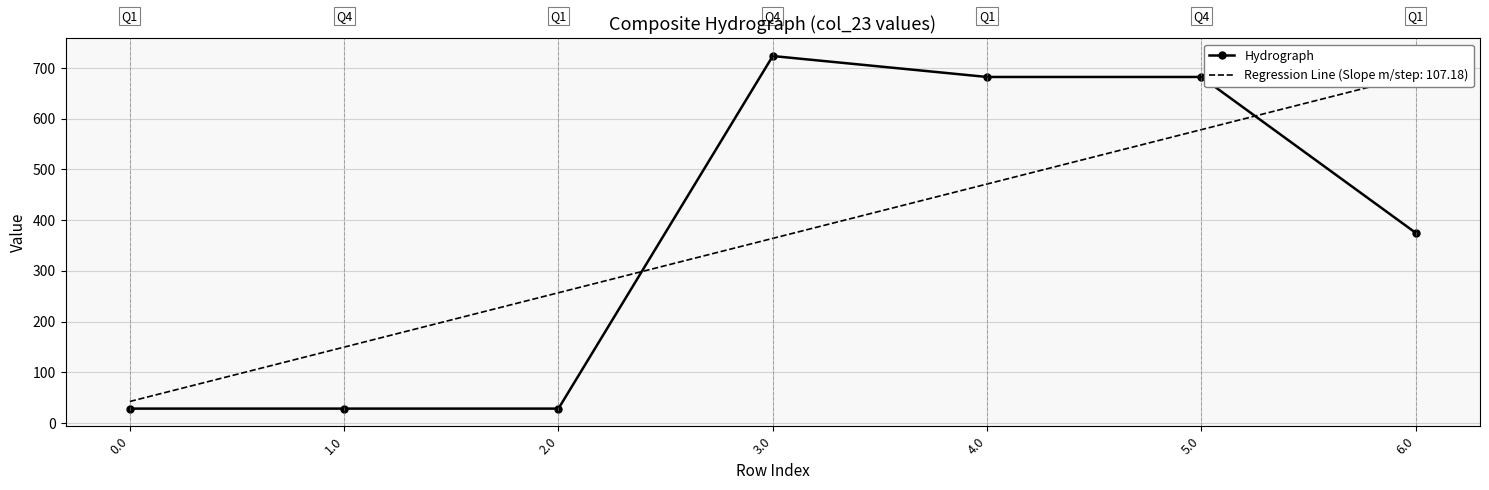

List the labels in order of value, smallest first.

2.0, 0.0, 1.0, 6.0, 4.0, 5.0, 3.0